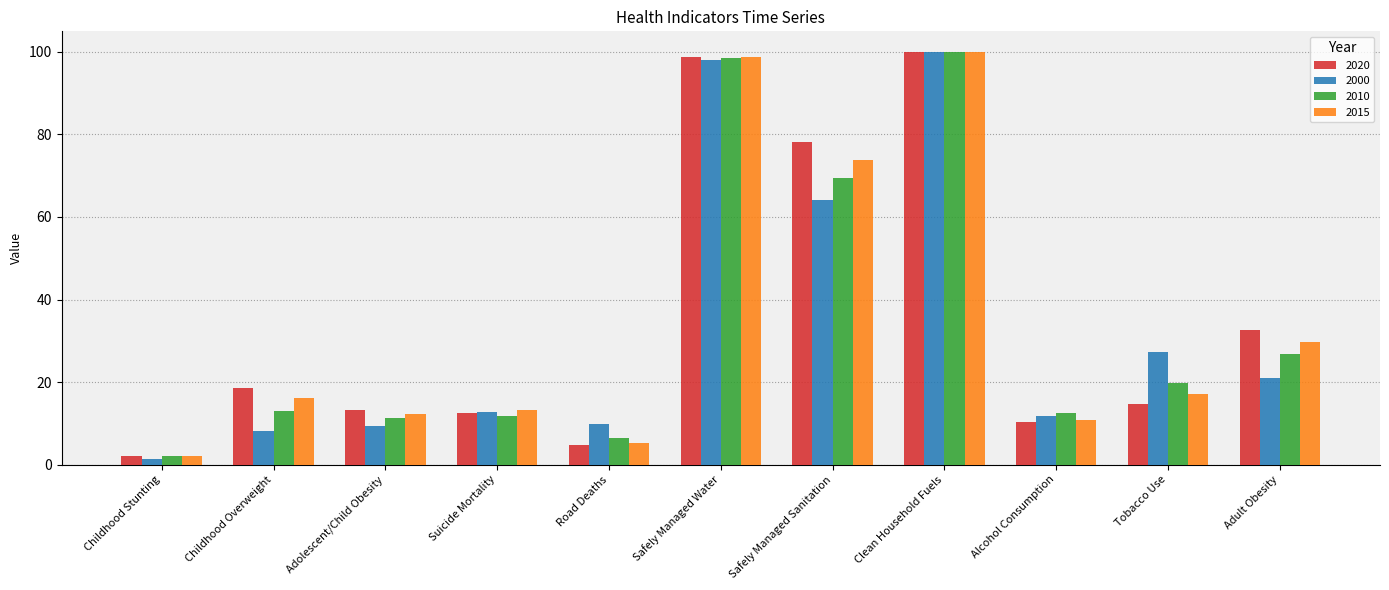

What is the sum of the 2010 values at Safely Managed Water and Adolescent/Child Obesity?

110.1